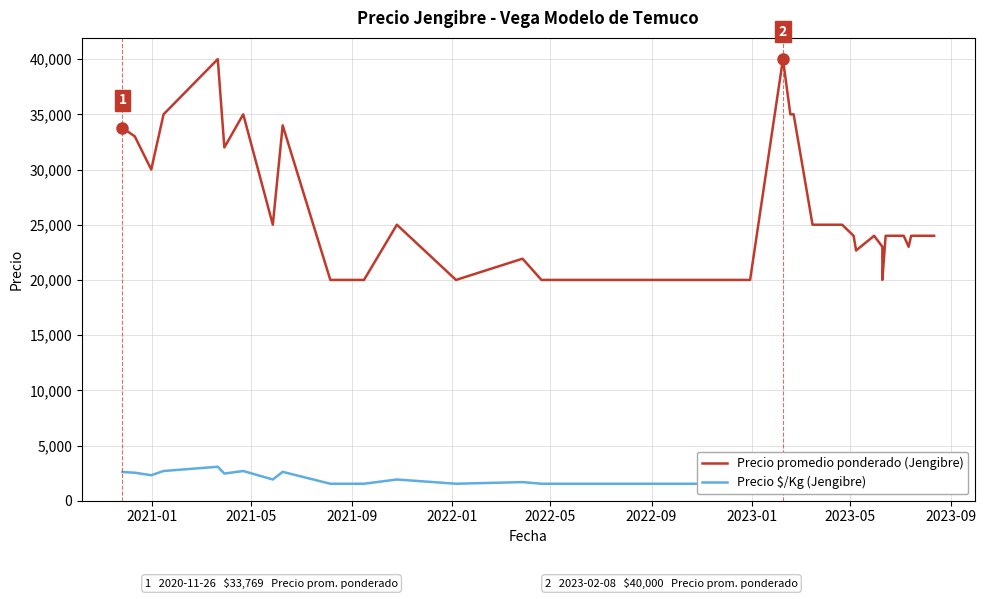

How many data points in Precio $/Kg (Jengibre) are above 1846?

16